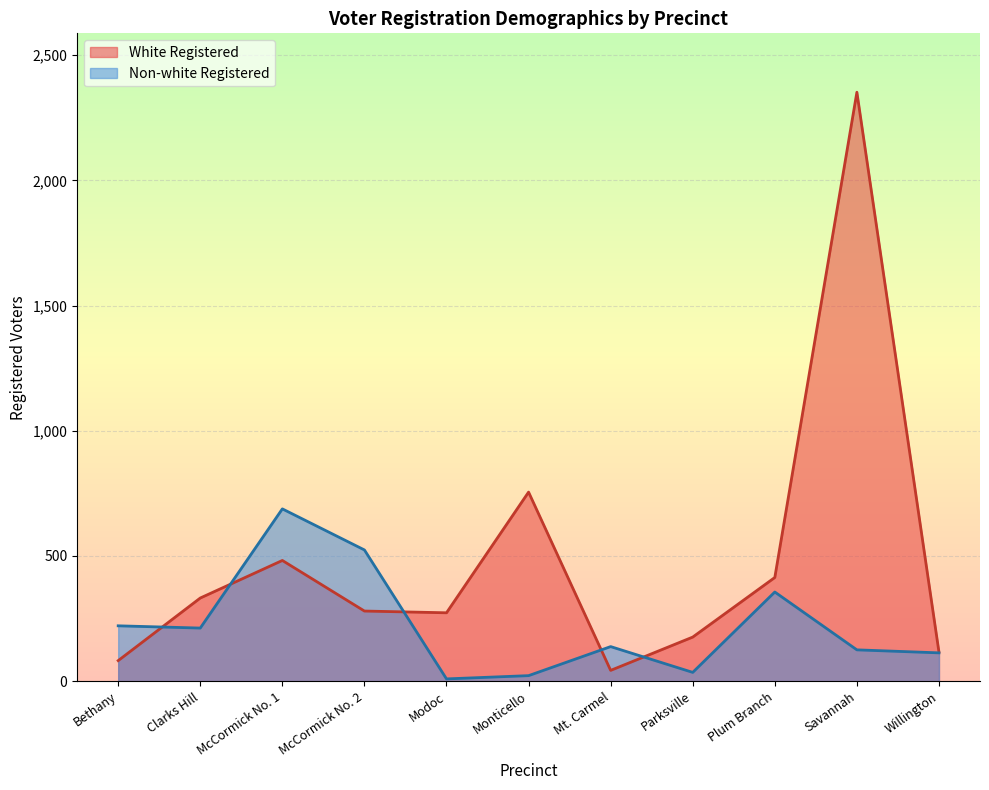

Reading left to right, extract all data points from this chart.

White Registered: Bethany=82	Clarks Hill=332	McCormick No. 1=482	McCormick No. 2=280	Modoc=273	Monticello=755	Mt. Carmel=43	Parksville=176	Plum Branch=414	Savannah=2352	Willington=116
Non-white Registered: Bethany=221	Clarks Hill=212	McCormick No. 1=688	McCormick No. 2=524	Modoc=9	Monticello=22	Mt. Carmel=138	Parksville=35	Plum Branch=356	Savannah=125	Willington=113